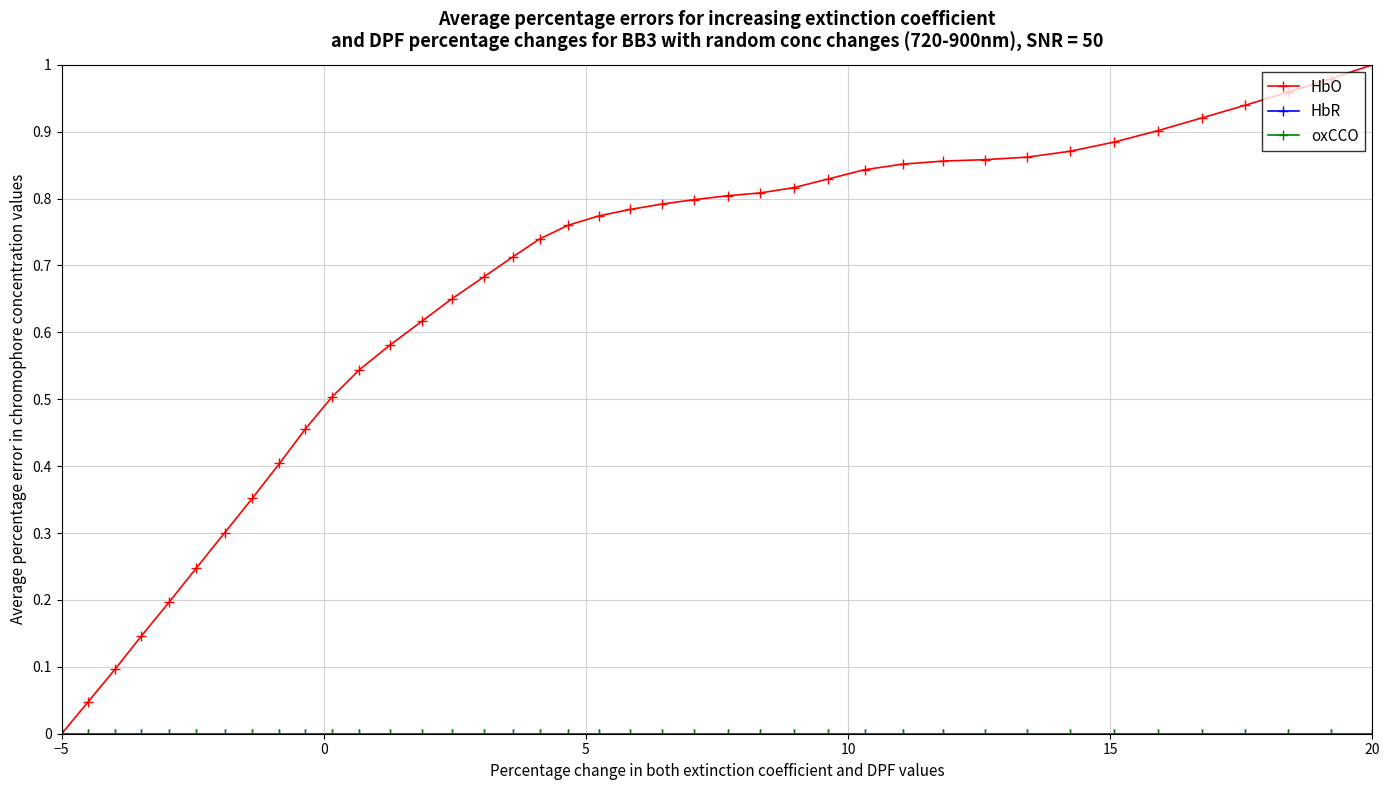

Does the chart have visible grid lines?

Yes